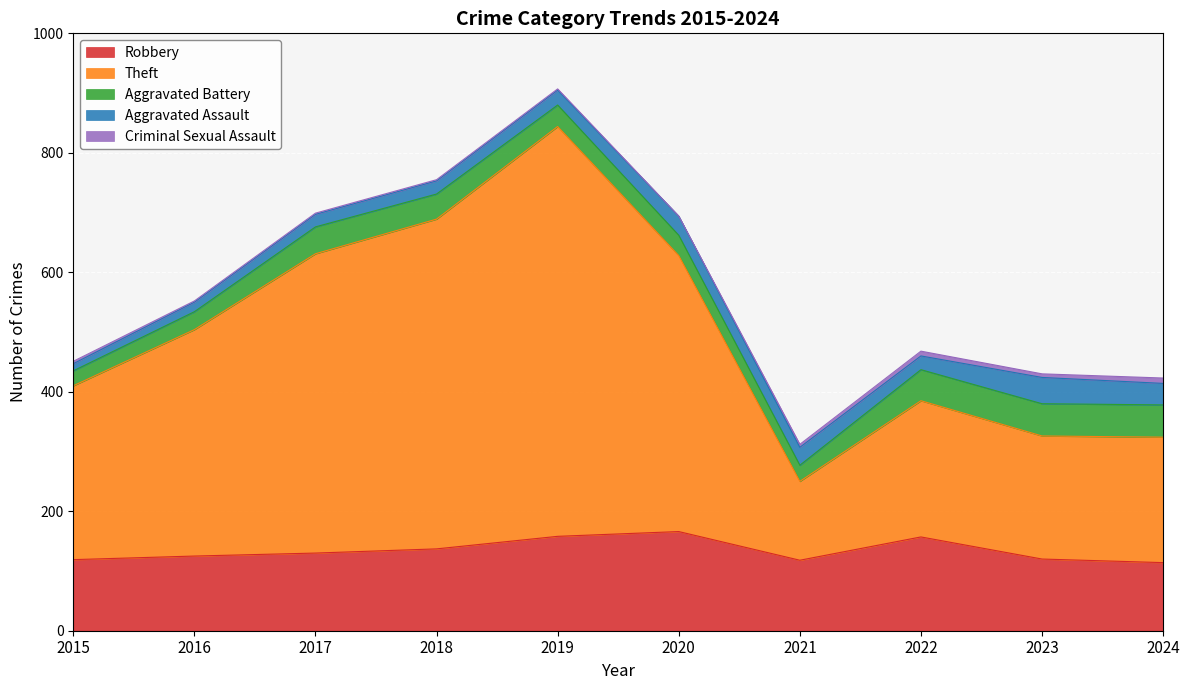

True or false: Robbery and Aggravated Assault cross at least once.

False